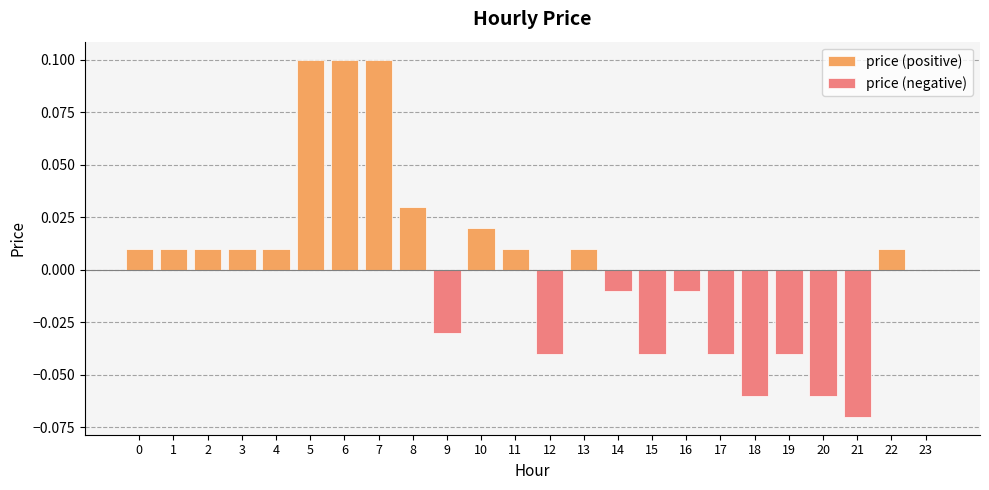

How many data points in price (positive) are above 0?

13